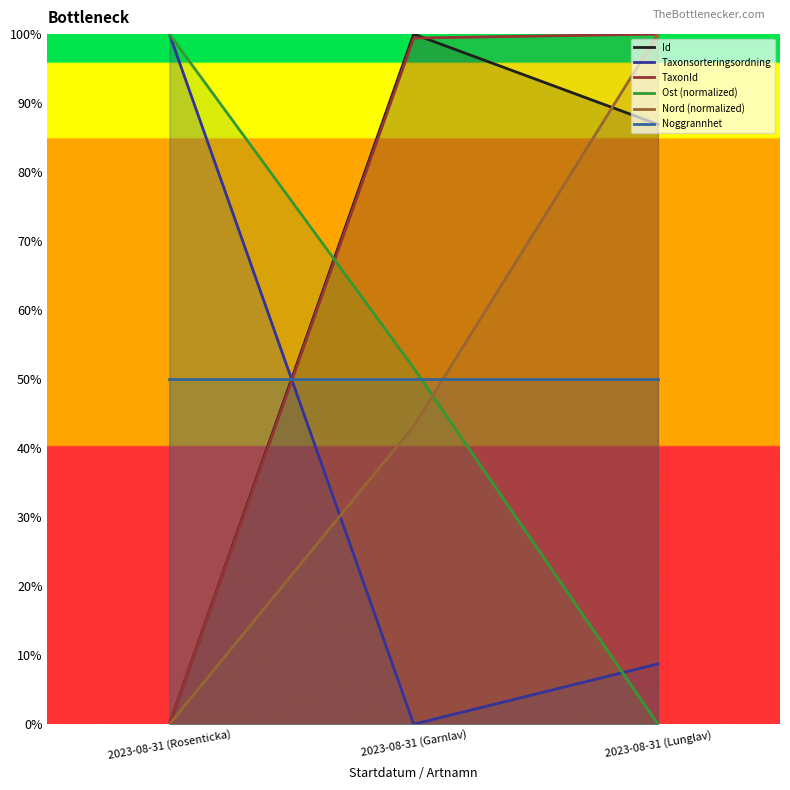

What is the maximum value shown in the chart?

100.0